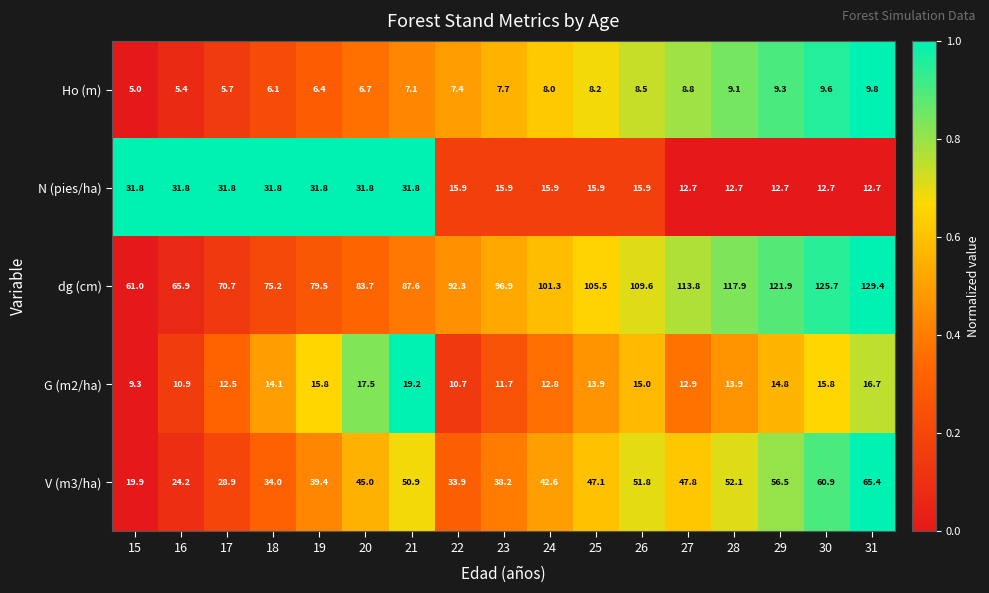

Between 17 and 27, which series saw the biggest shift?

dg (cm)